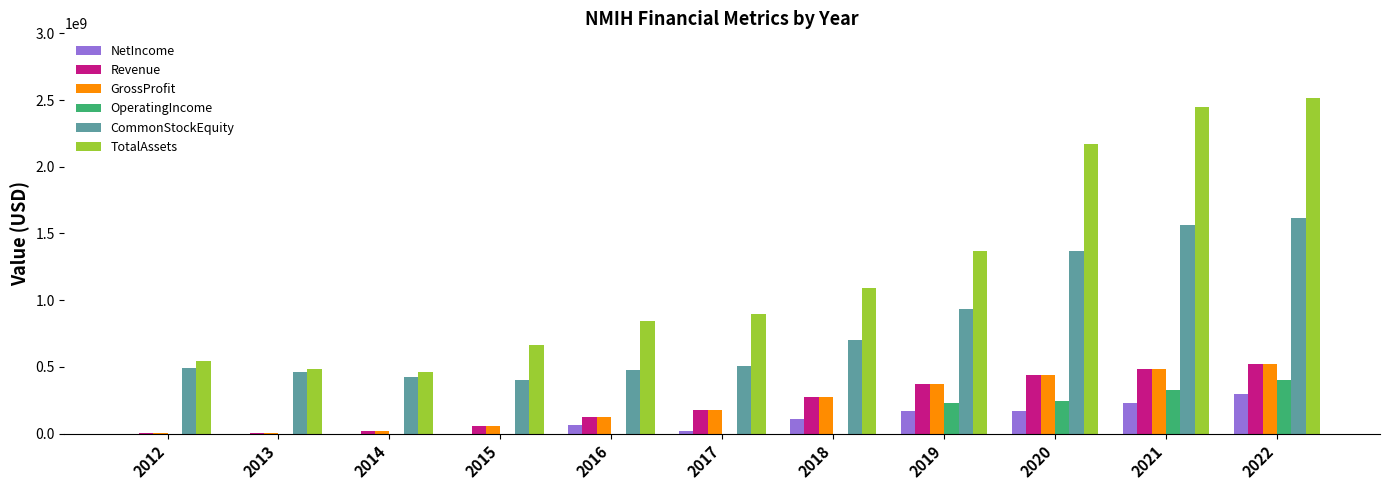

The value of NetIncome at 2022 is 472105211. True or false?

False